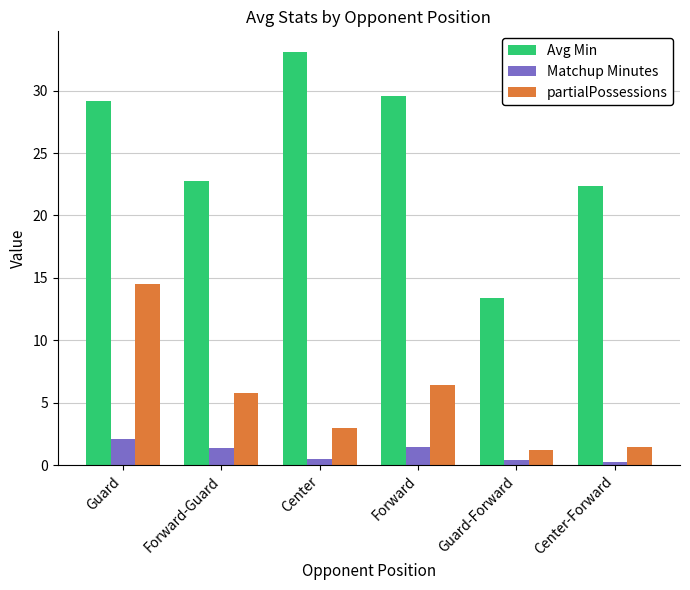

How many values in the Matchup Minutes series exceed 1?

3